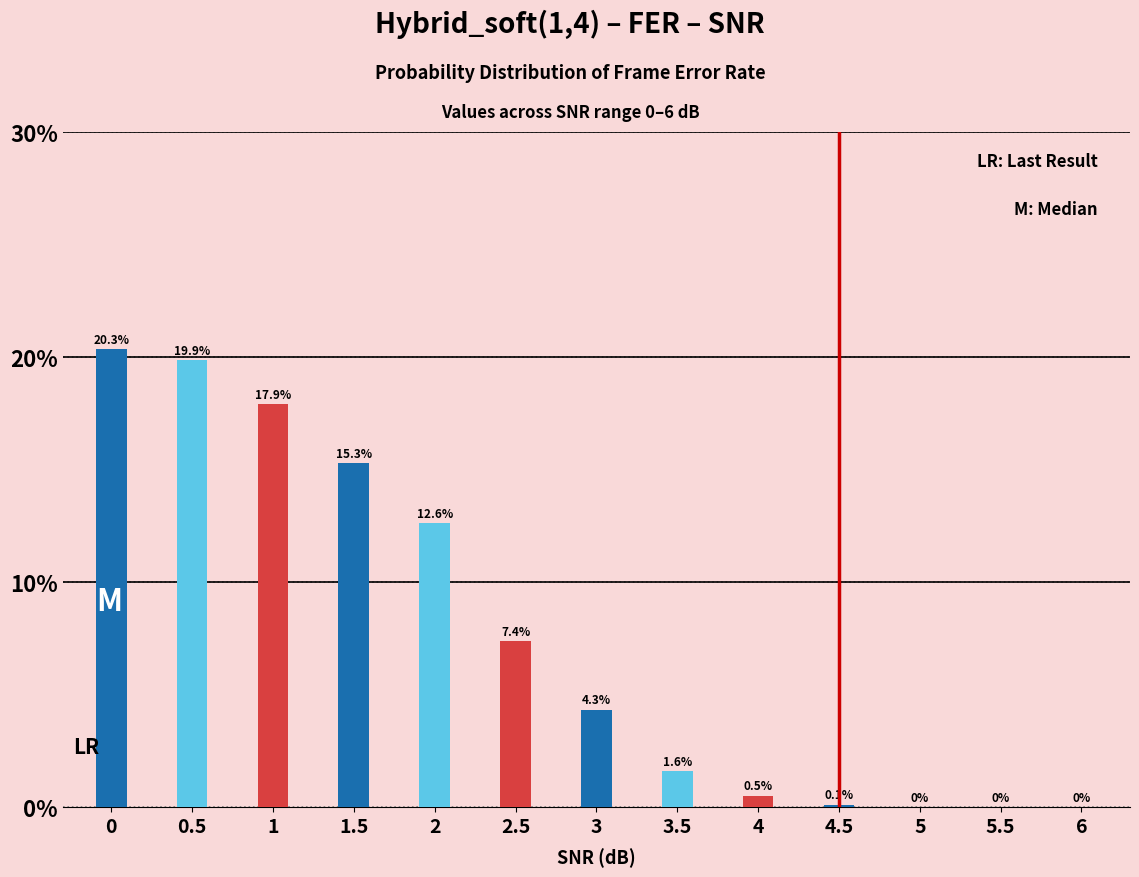

Which has a higher value, 6 or 3?

3